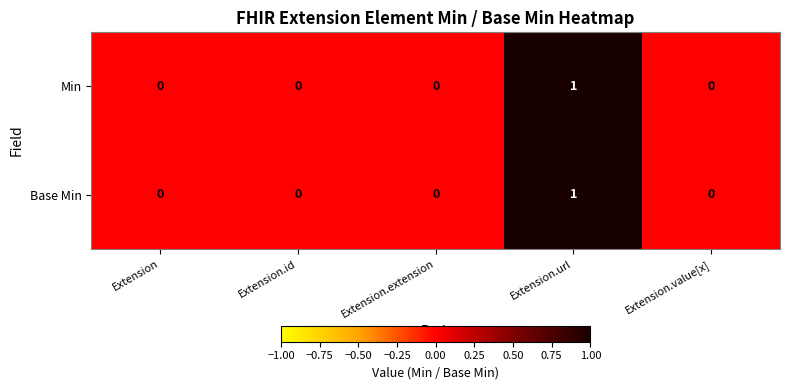

Is the value of Min at Extension.id greater than the value of Base Min at Extension.url?

No